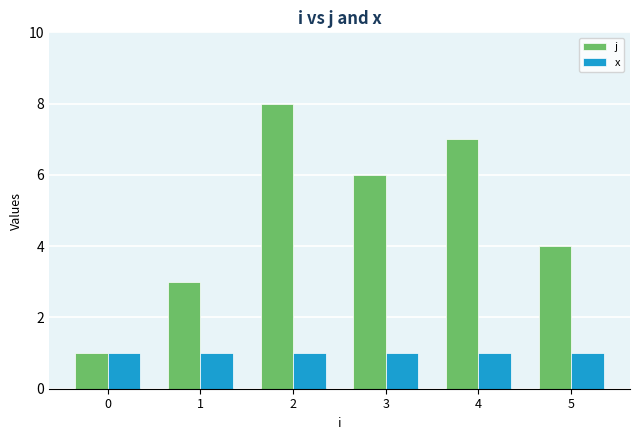

Rank the series by their maximum value, from highest to lowest.

j, x